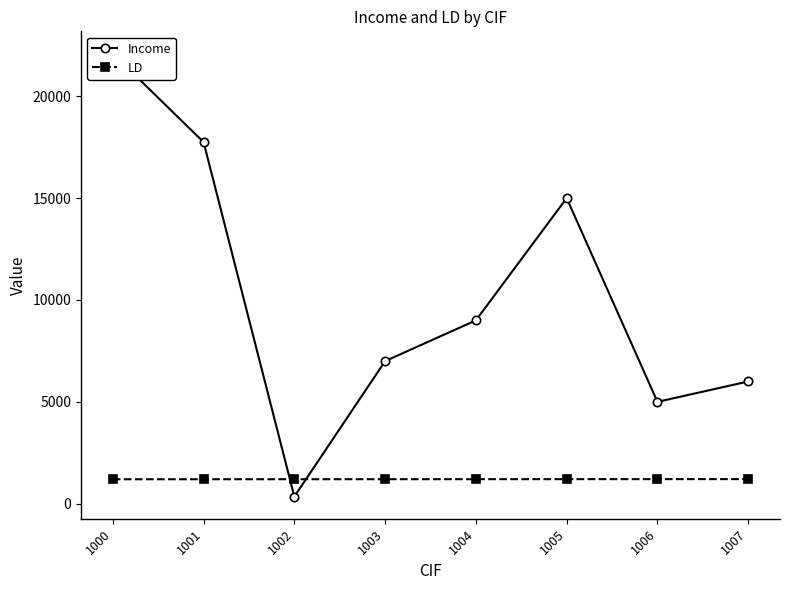

List the series in order of their peak value, highest first.

Income, LD